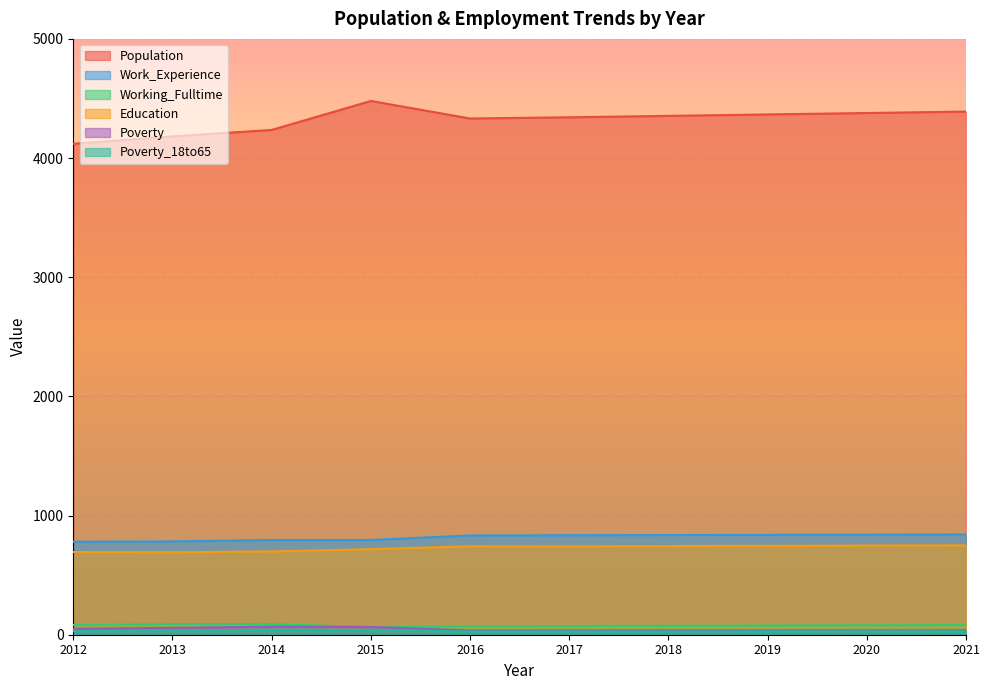

Is it true that Population equals 6182 at 2018?

False